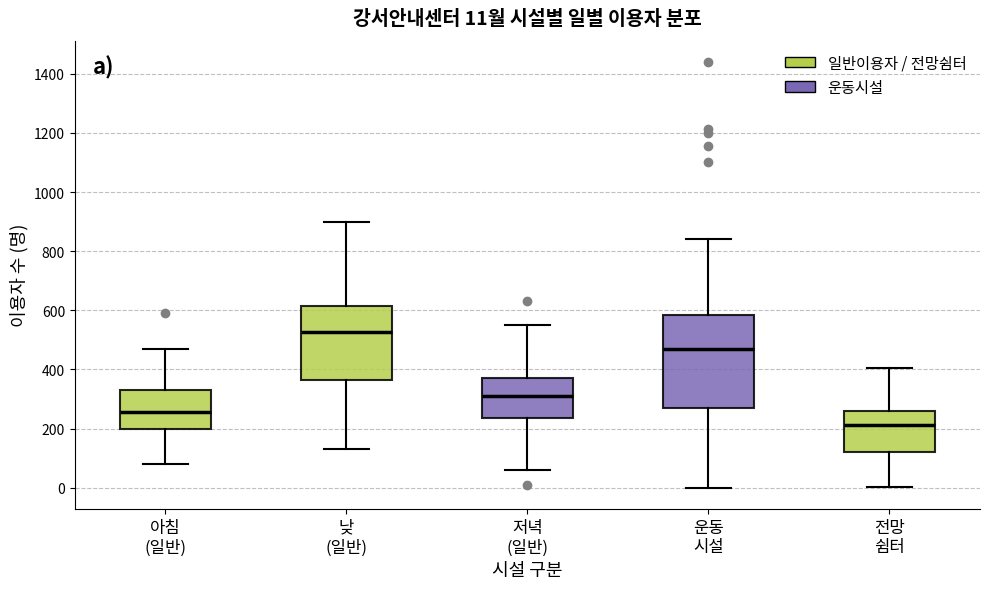

Comparing the boxes themselves (not the whiskers), which one is the tallest?

운동 시설